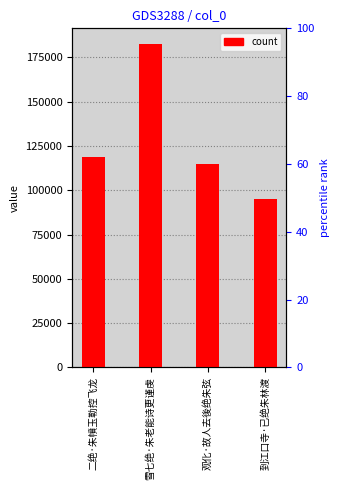

Reading left to right, extract all data points from this chart.

118608	182286	114860	95150